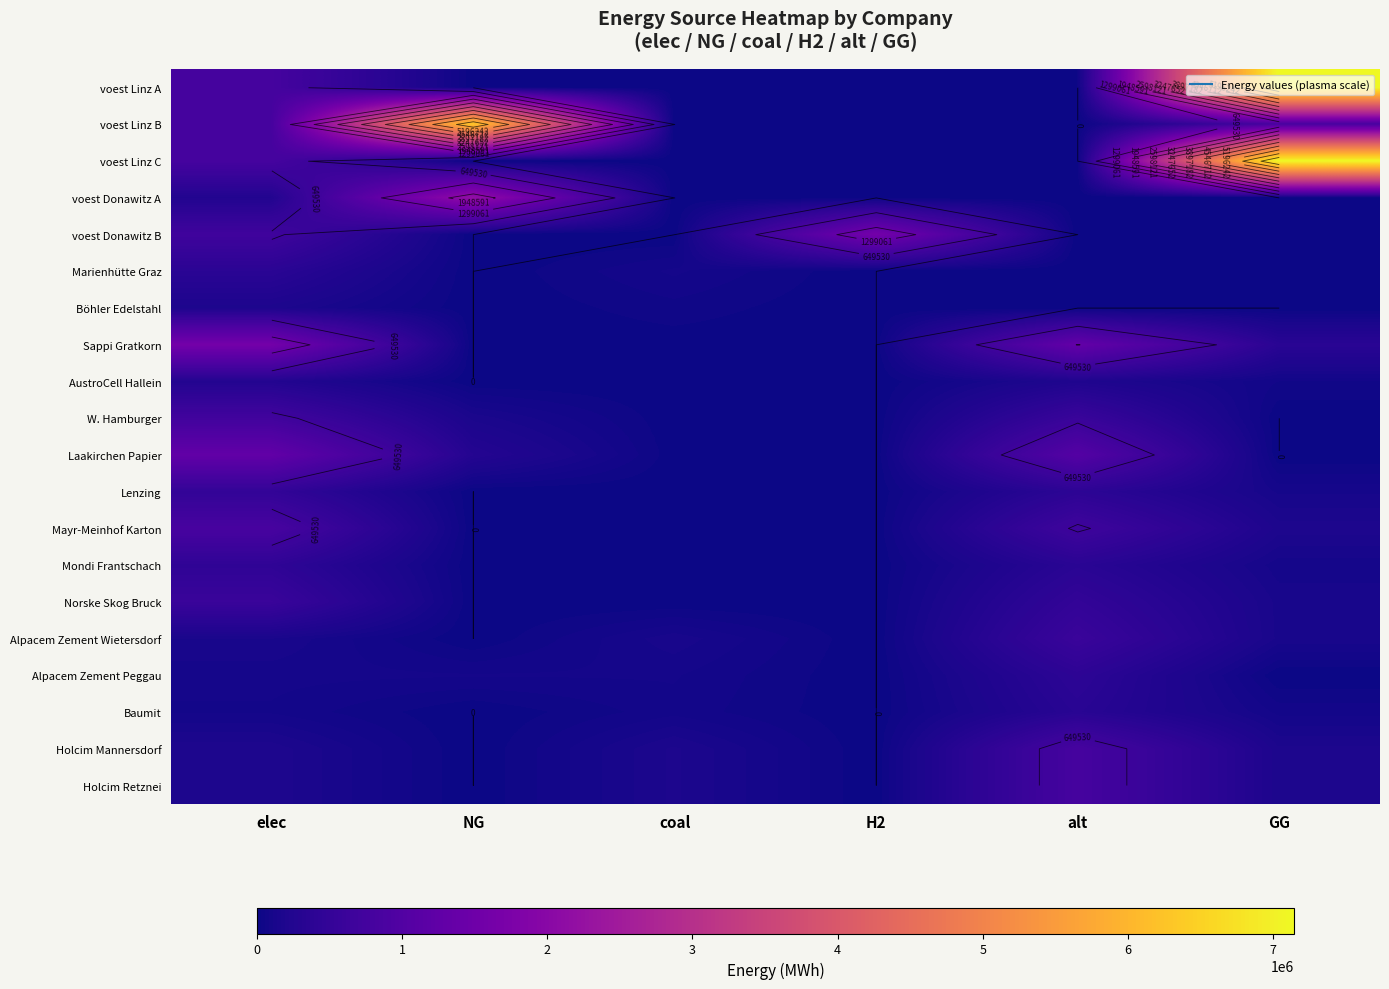

Is the value of voest Linz B at GG greater than the value of Mayr-Meinhof Karton at elec?

Yes